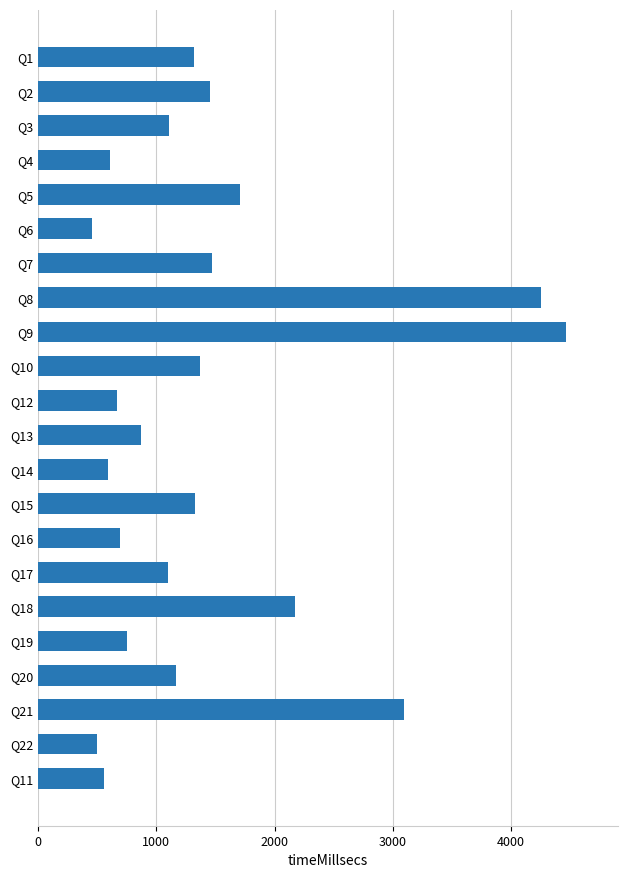

Where is the data nearest to the value 2458?

Q18